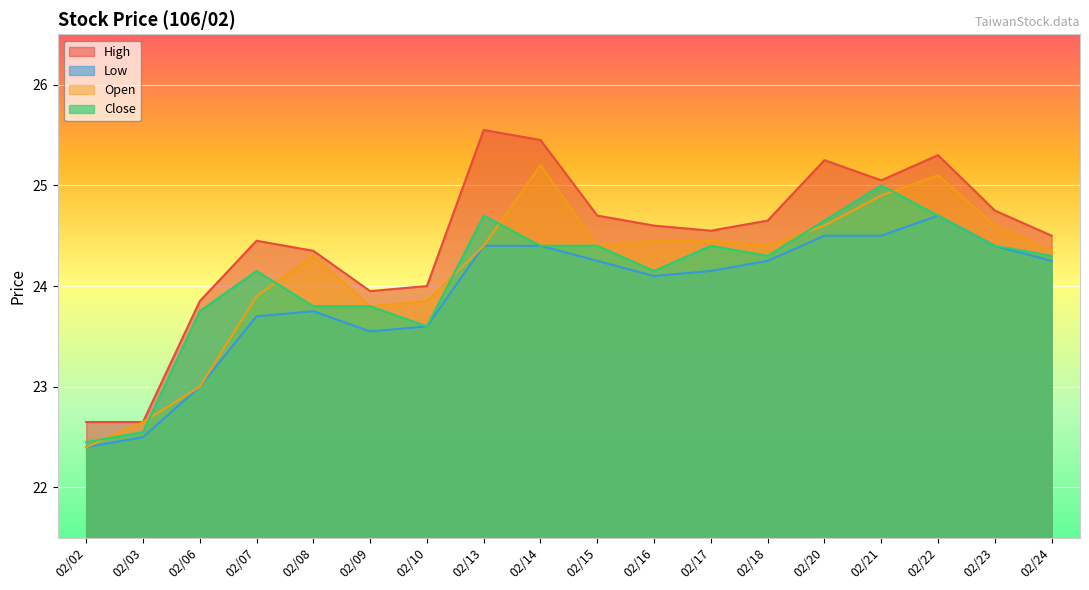

True or false: Low and Open cross at least once.

False